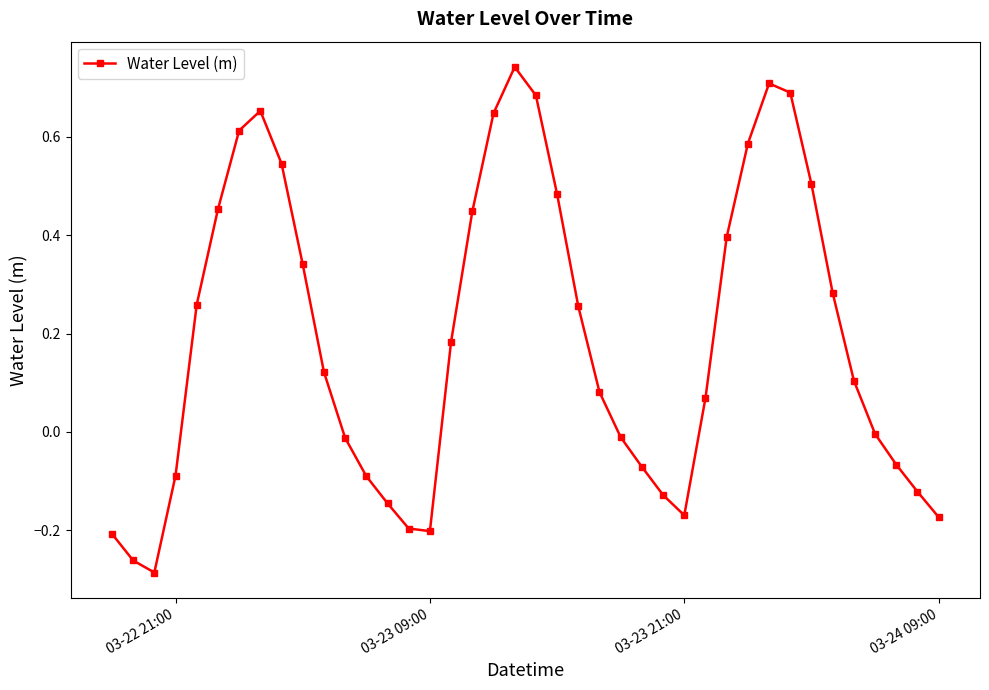

How many interior local valleys (lower than both neighbors) does the data have?

3